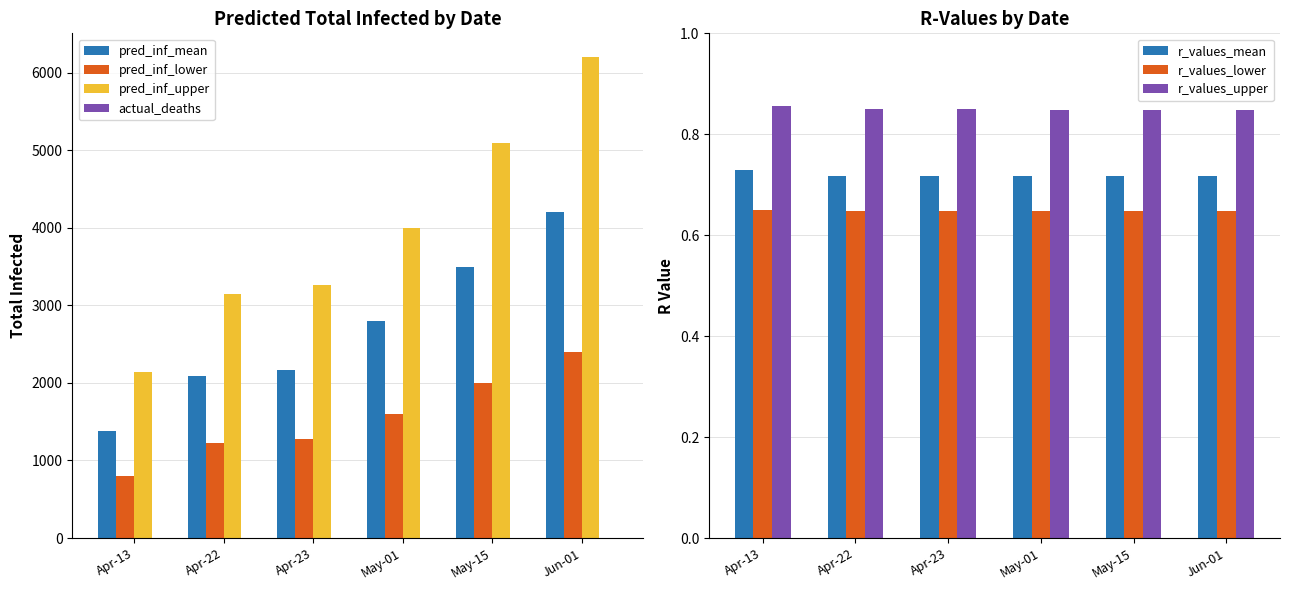

What is the highest value of the pred_inf_upper series?

6200